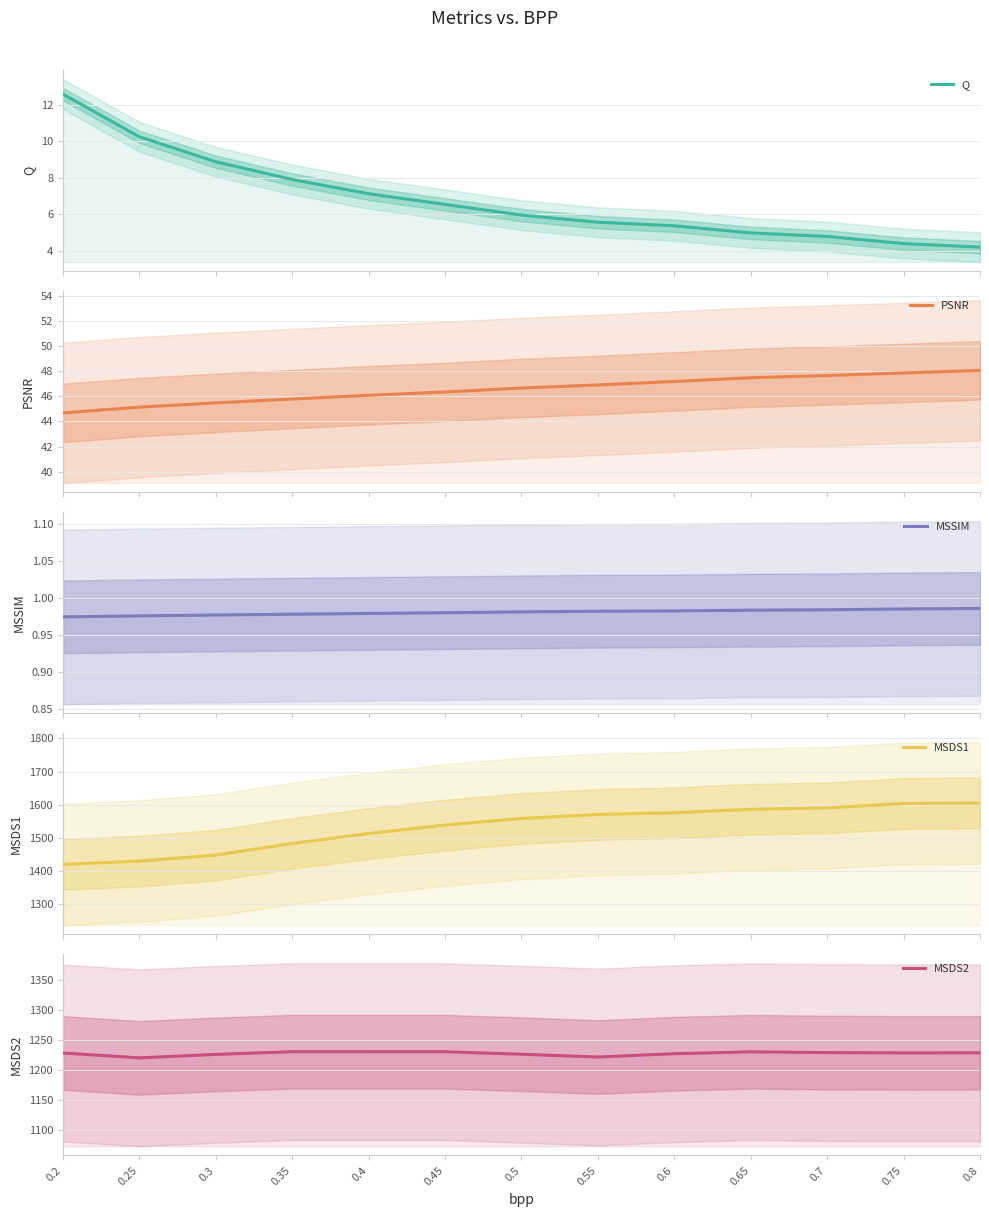

What is the difference between the MSDS2 values at 0.3 and 0.45?

4.5